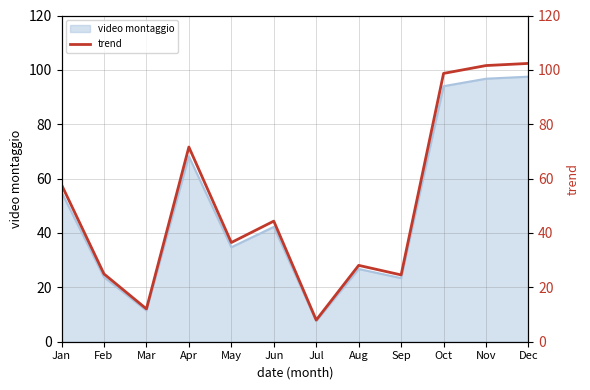

Between Oct and May, which is larger?

Oct